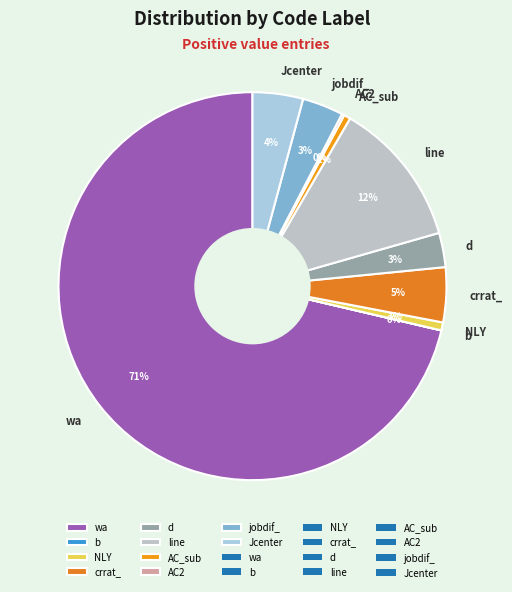

The NLY slice represents 1% of the pie. True or false?

True